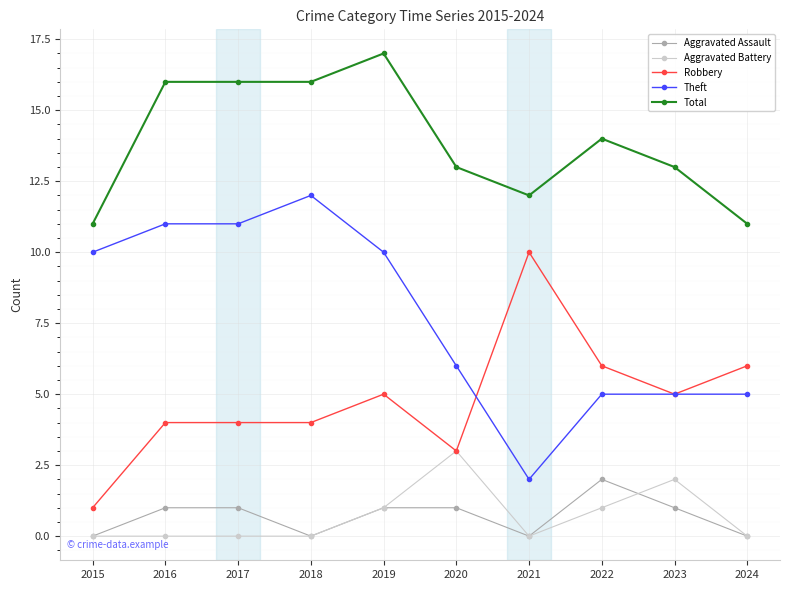

Which series has the largest total across all categories?

Total